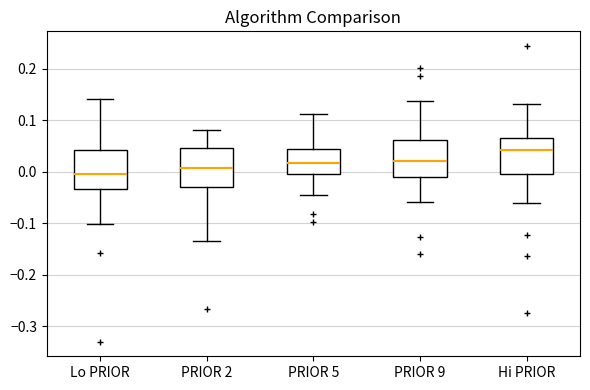

Reading left to right, read every box against the y-axis: the position of its median line, the range the box covers, and the ends of its whiskers. The values are not printed on the chart, so give them approximately, as read against the axis.

Lo PRIOR: median 0.00, box -0.03 to 0.04, whiskers -0.10 to 0.14
PRIOR 2: median 0.01, box -0.03 to 0.05, whiskers -0.14 to 0.08
PRIOR 5: median 0.02, box -0.01 to 0.04, whiskers -0.05 to 0.11
PRIOR 9: median 0.02, box -0.01 to 0.06, whiskers -0.06 to 0.14
Hi PRIOR: median 0.04, box 0.00 to 0.07, whiskers -0.06 to 0.13